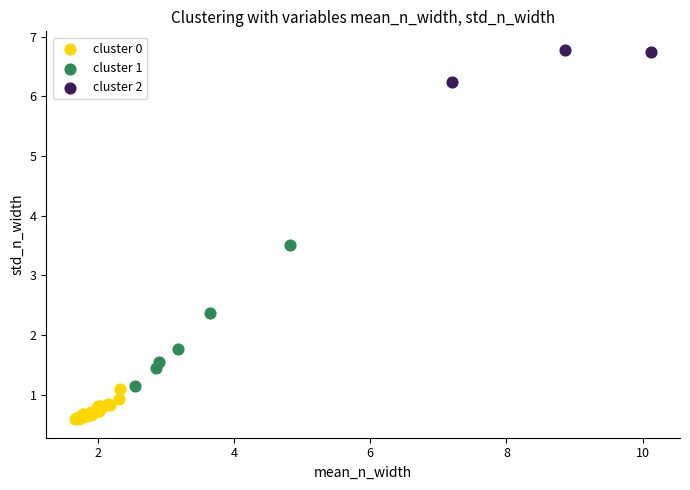

Which series has the largest Y range (max minus min)?

cluster 1